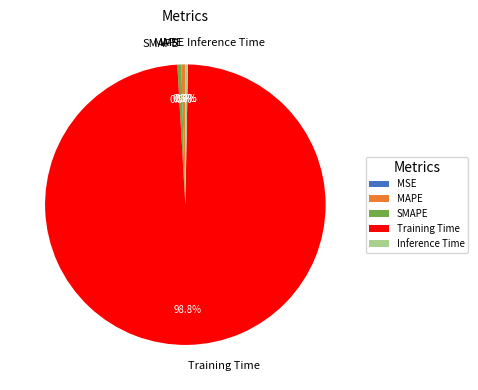

What is the largest slice in the pie chart?

Training Time